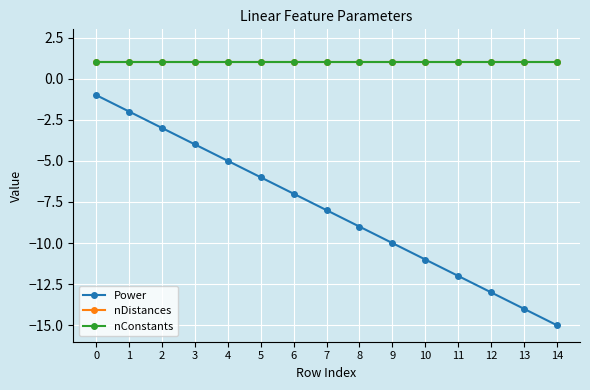

True or false: Power has a value of -8 at 4.

False